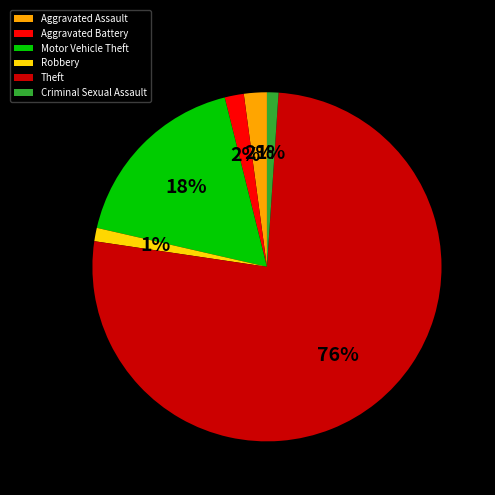

How many segments does this pie chart have?

6